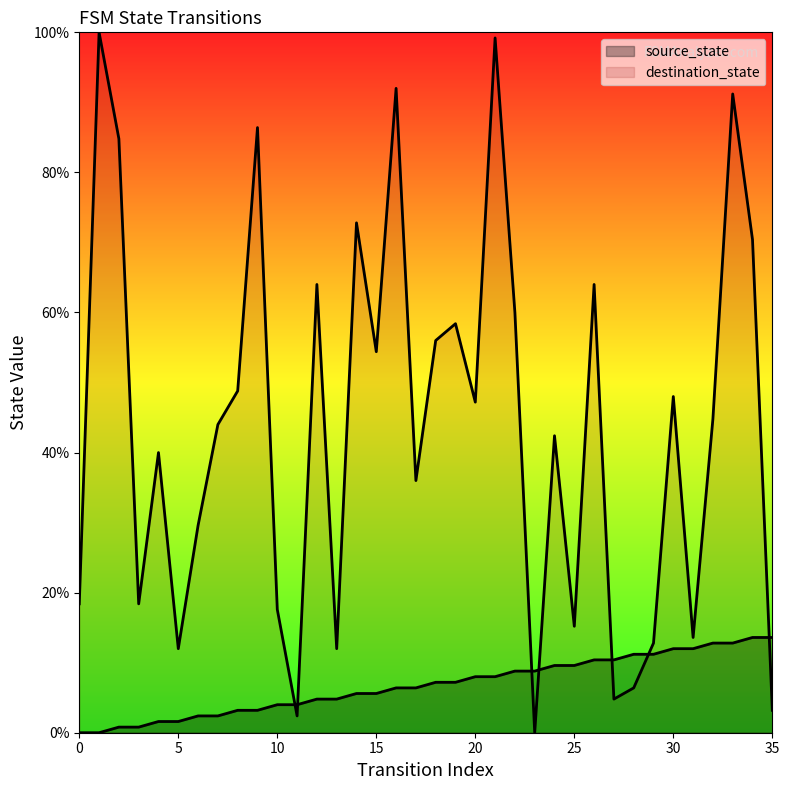

What is the value of the destination_state point at the 15th from the left?

72.8